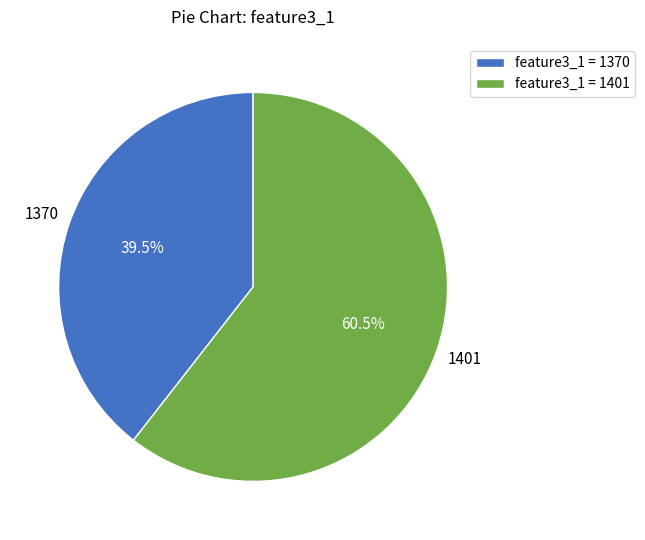

Is it true that 1370 is 27% of the pie?

False